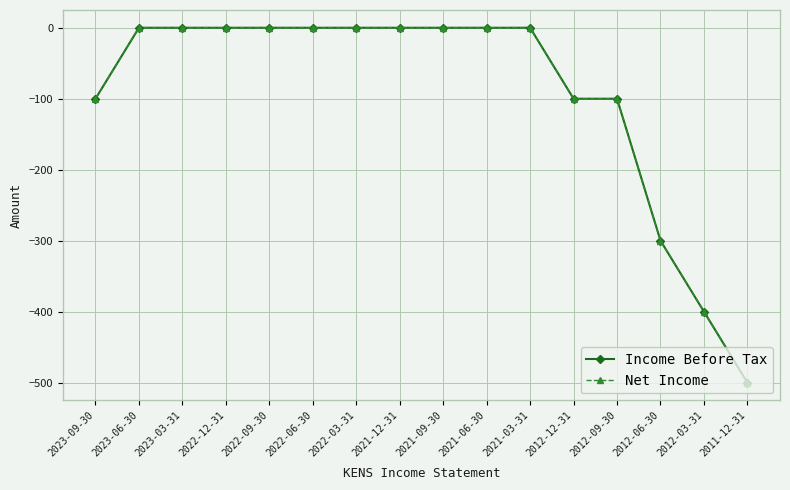

Does the chart have visible grid lines?

Yes